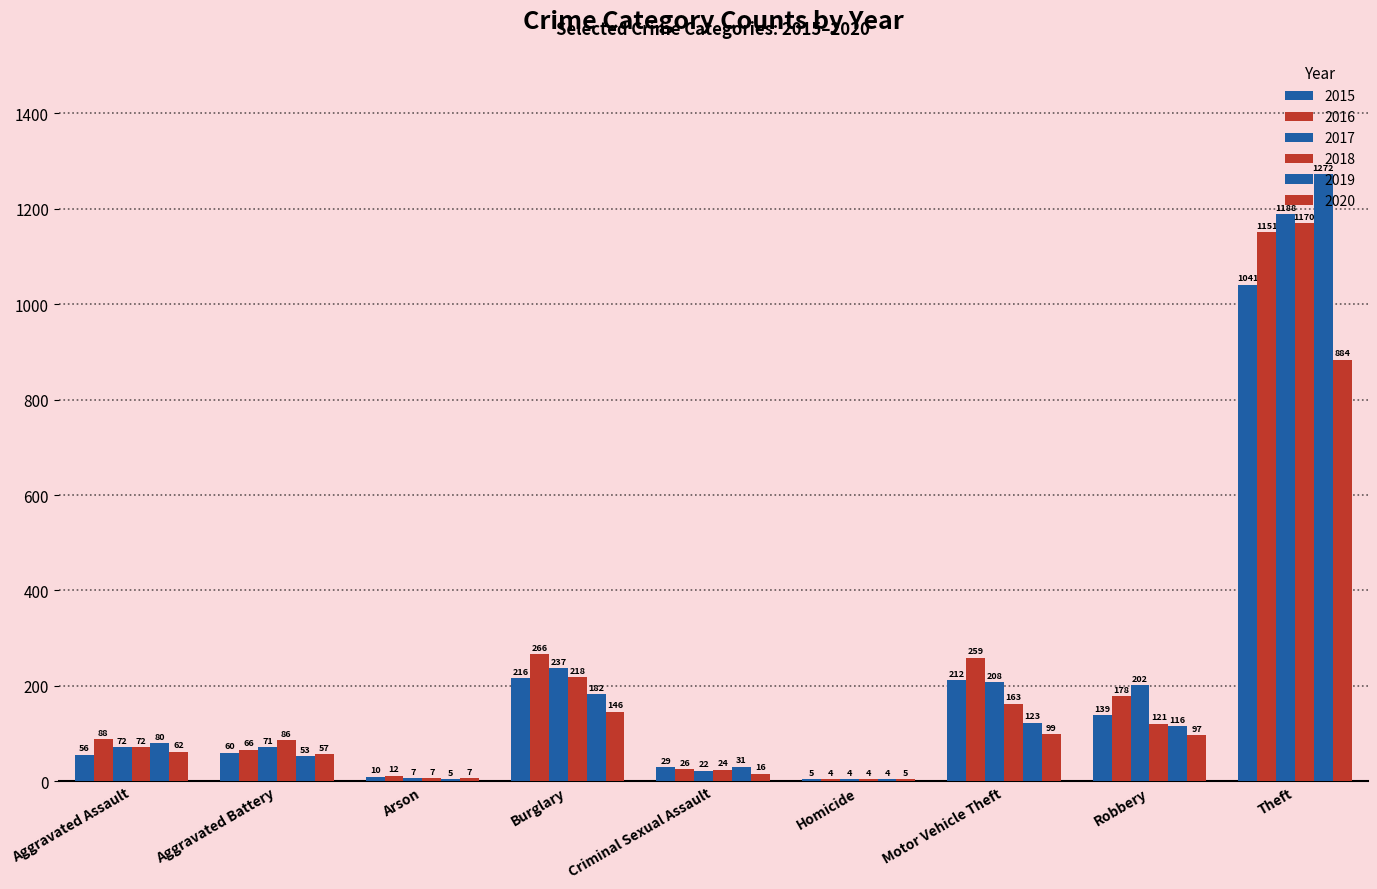

What is the minimum value for 2017?

4